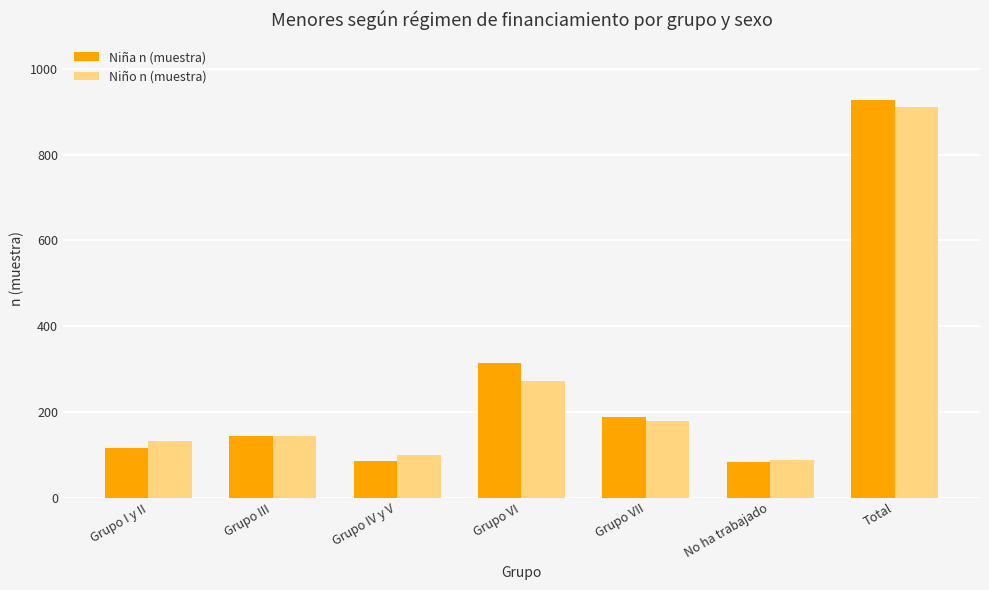

What is the sum of all Niña n (muestra) values?

1858